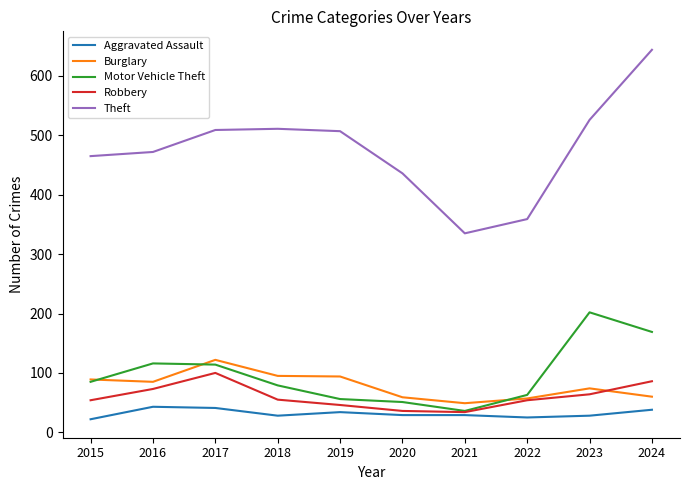

The Burglary series shows 60 at 2024. True or false?

True